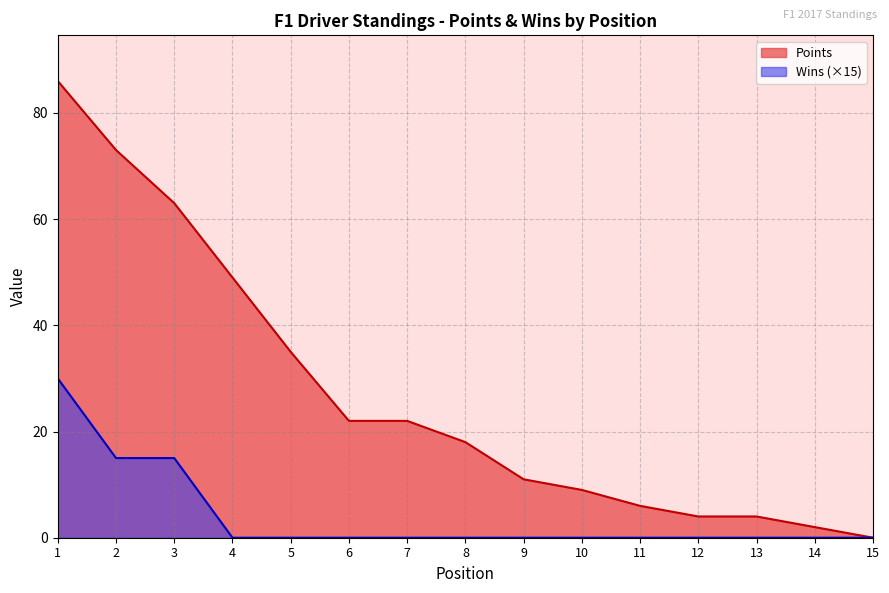

What is the sum of all Wins values?

60